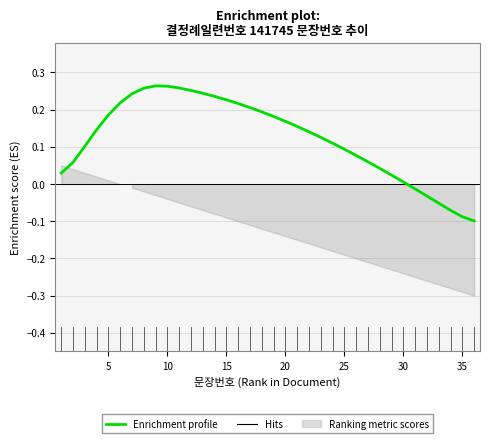

Does the chart display data point markers on the line(s)?

No